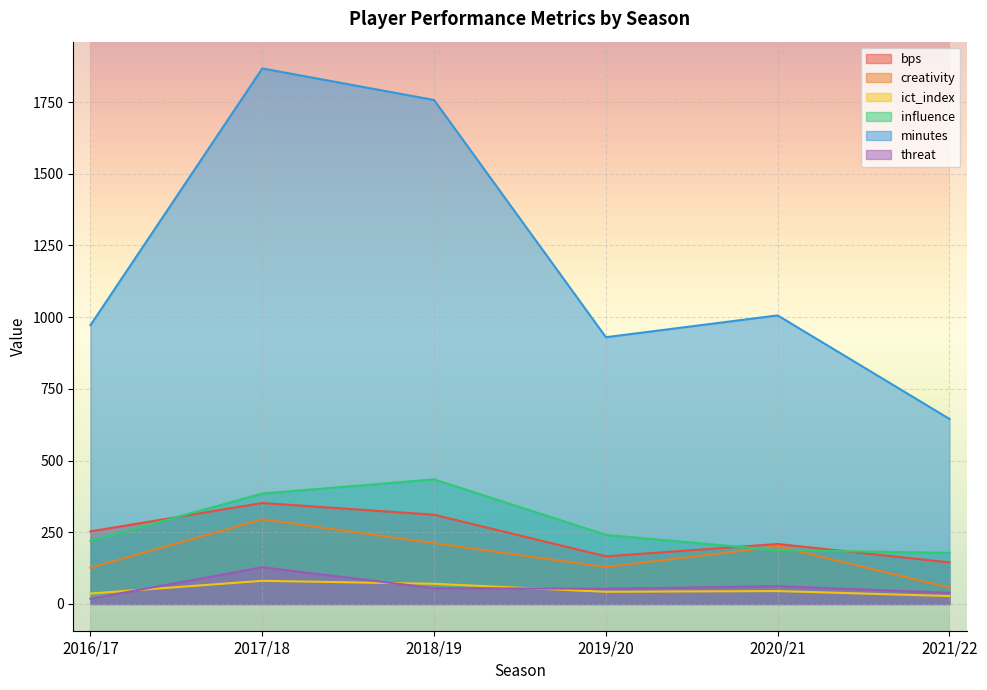

How many values in the minutes series are below 1006?

3